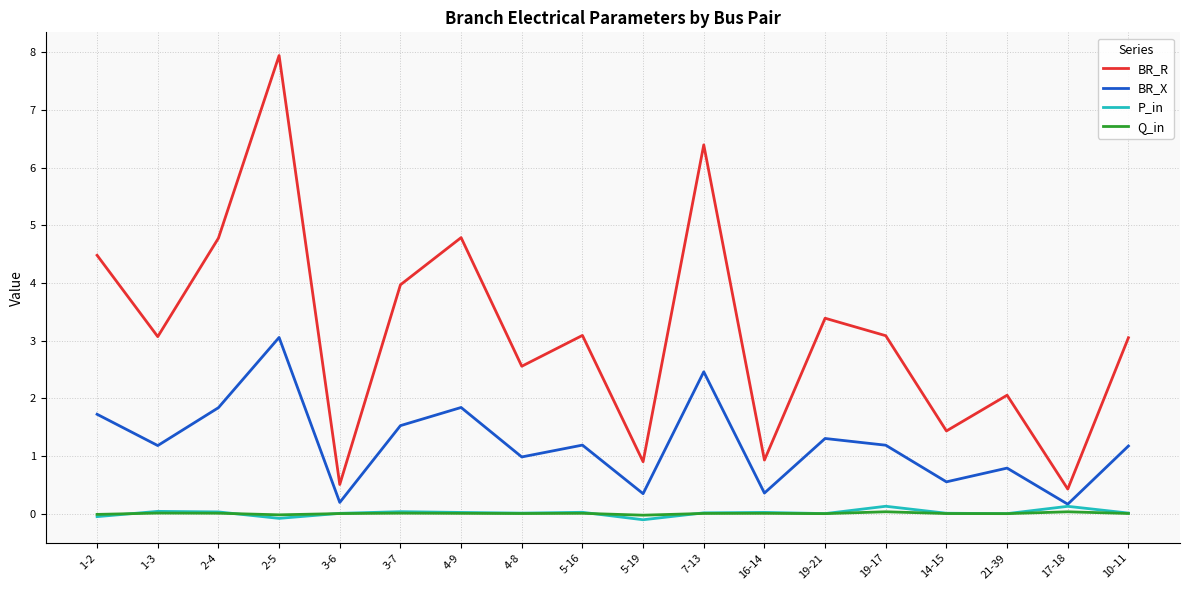

Which series changed the most between 16-14 and 19-21?

BR_R